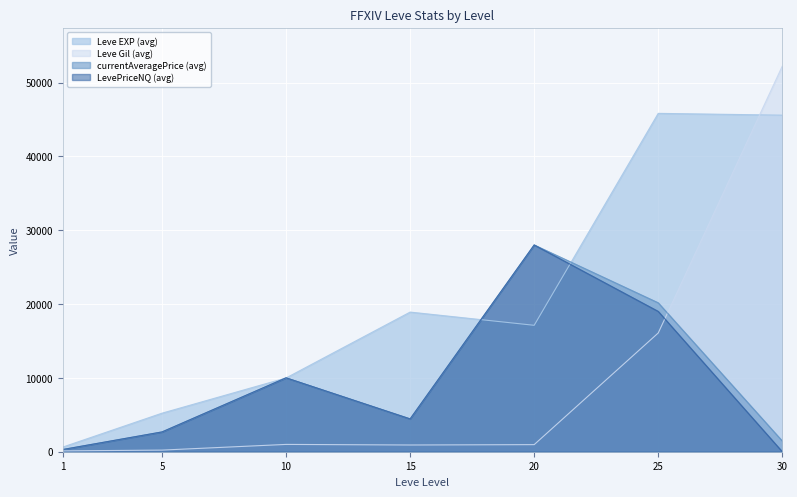

Which series changed the most between 10 and 30?

Leve Gil (avg)